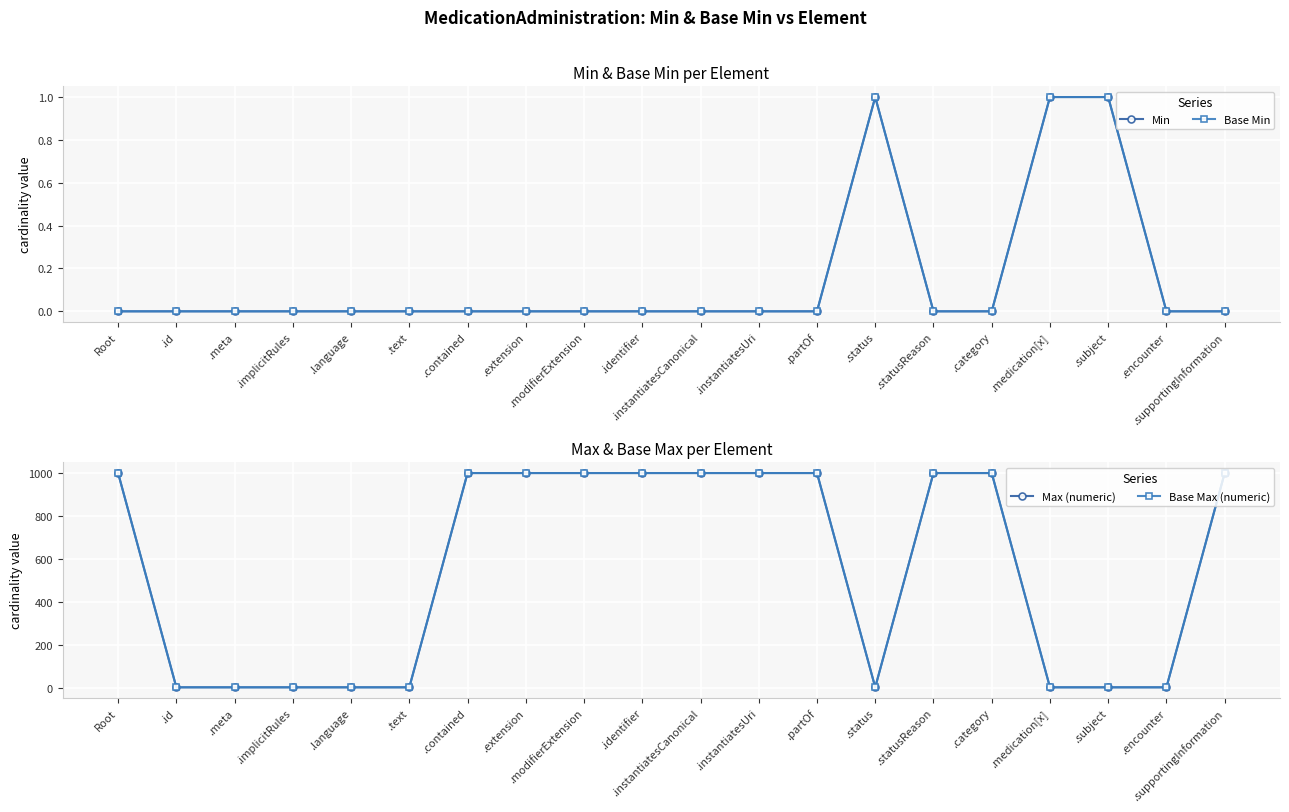

True or false: Max (numeric) has a value of 256 at .identifier.

False